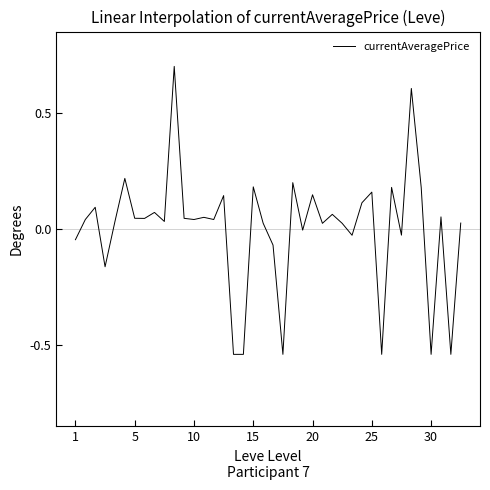

What is the difference between the maximum and minimum values?

1.2